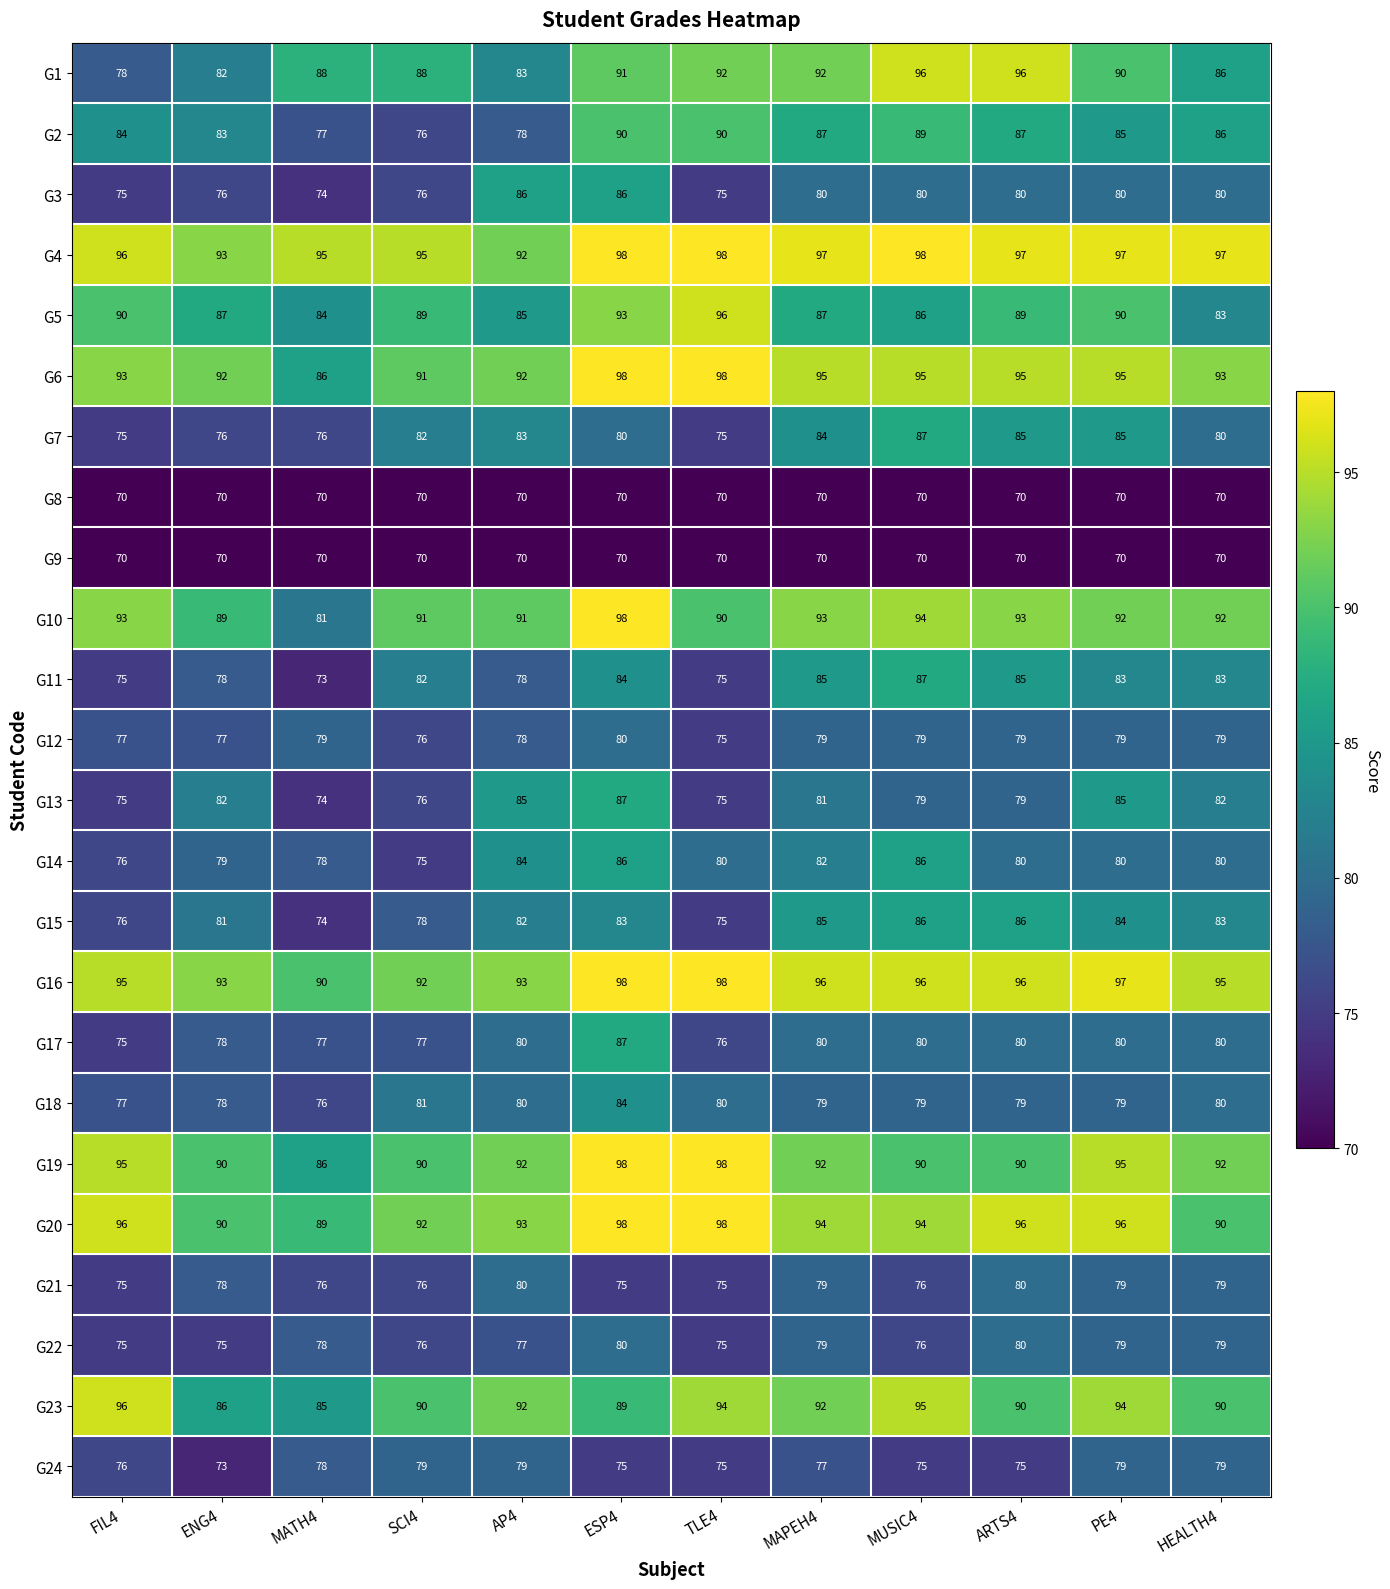

Which series changed the most between MUSIC4 and HEALTH4?

G1